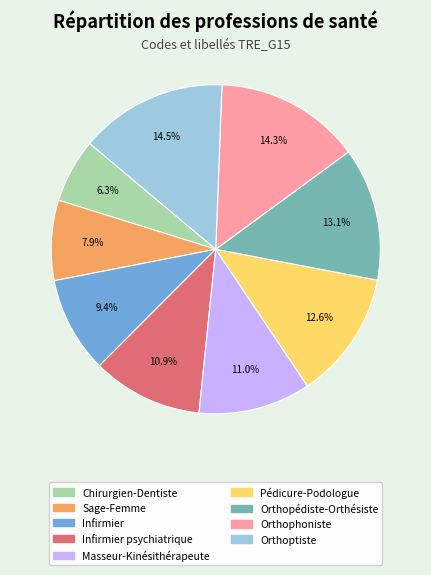

Is there any slice that represents more than half of the pie?

No